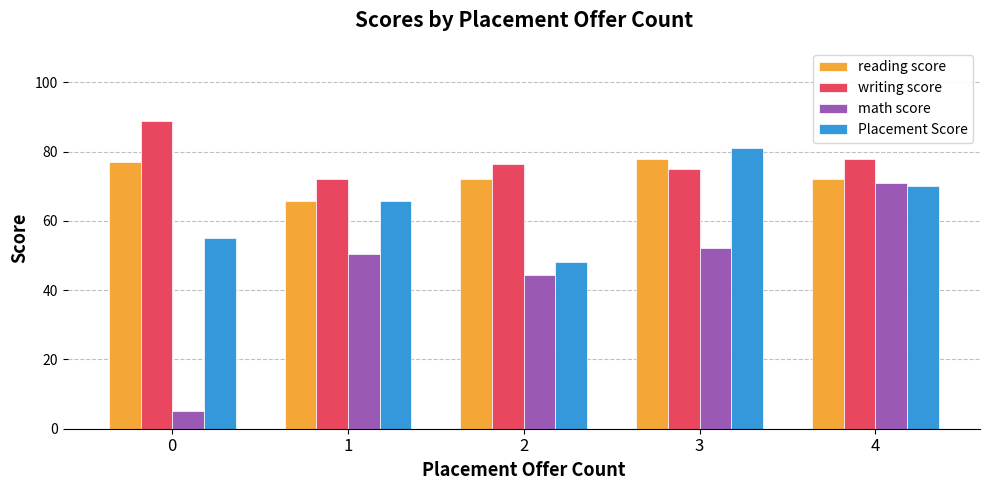

At how many categories does at least one series exceed 6?

5